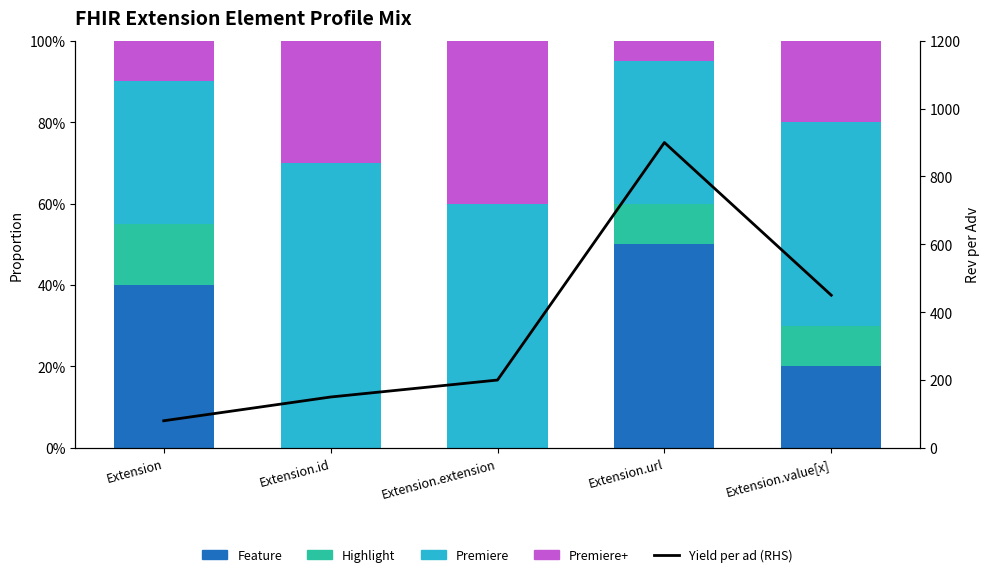

Reading right to left, transcribe all the data shown in this chart.

Feature: Extension.value[x]=0.2	Extension.url=0.5	Extension.extension=0.0	Extension.id=0.0	Extension=0.4
Highlight: Extension.value[x]=0.1	Extension.url=0.1	Extension.extension=0.0	Extension.id=0.0	Extension=0.2
Premiere: Extension.value[x]=0.5	Extension.url=0.3	Extension.extension=0.6	Extension.id=0.7	Extension=0.3
Premiere+: Extension.value[x]=0.2	Extension.url=0.1	Extension.extension=0.4	Extension.id=0.3	Extension=0.1
Yield per ad (RHS): Extension.value[x]=450.0	Extension.url=900.0	Extension.extension=200.0	Extension.id=150.0	Extension=80.0